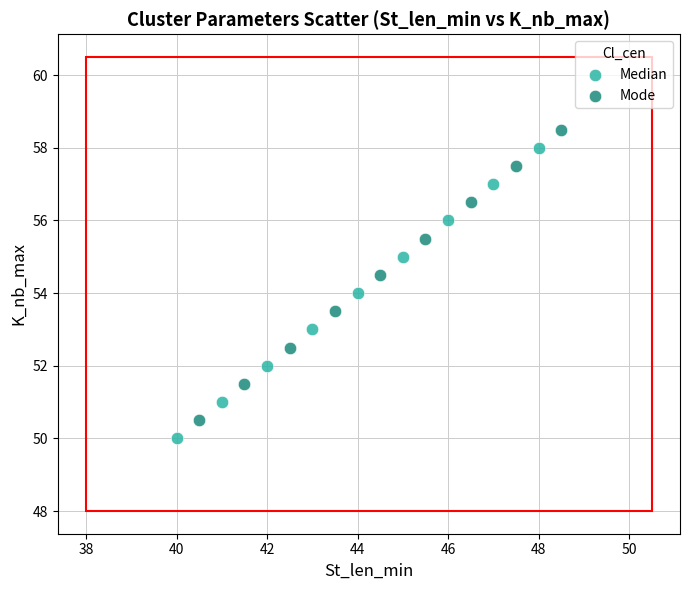

What are all the series names shown in the legend?

Median, Mode